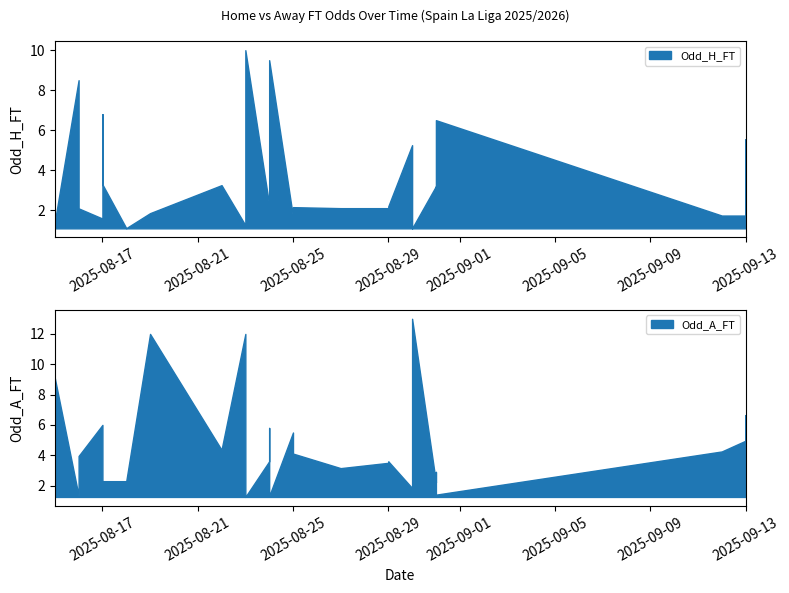

At which label does Odd_A_FT reach its peak?

2025-08-30